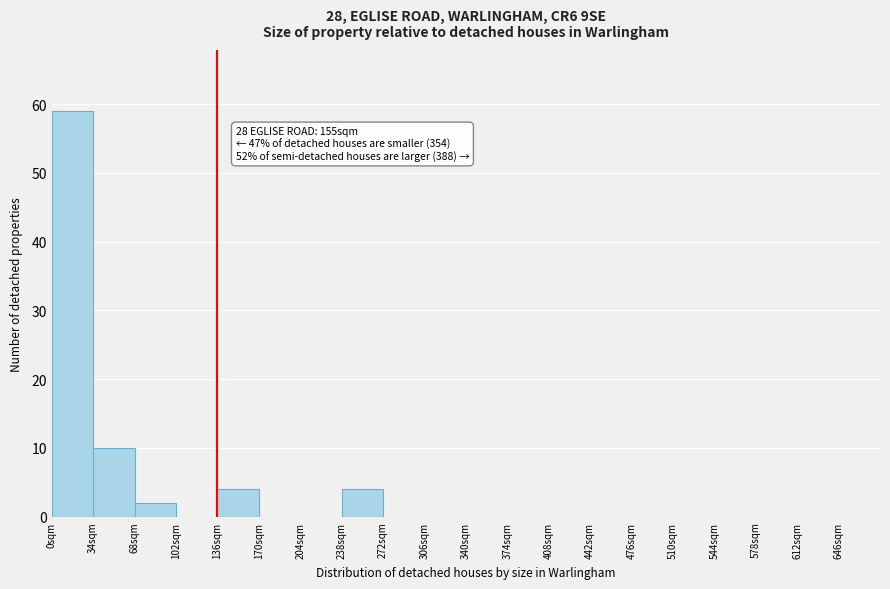

Over which range of the x-axis is the bar tallest?

0 to 34